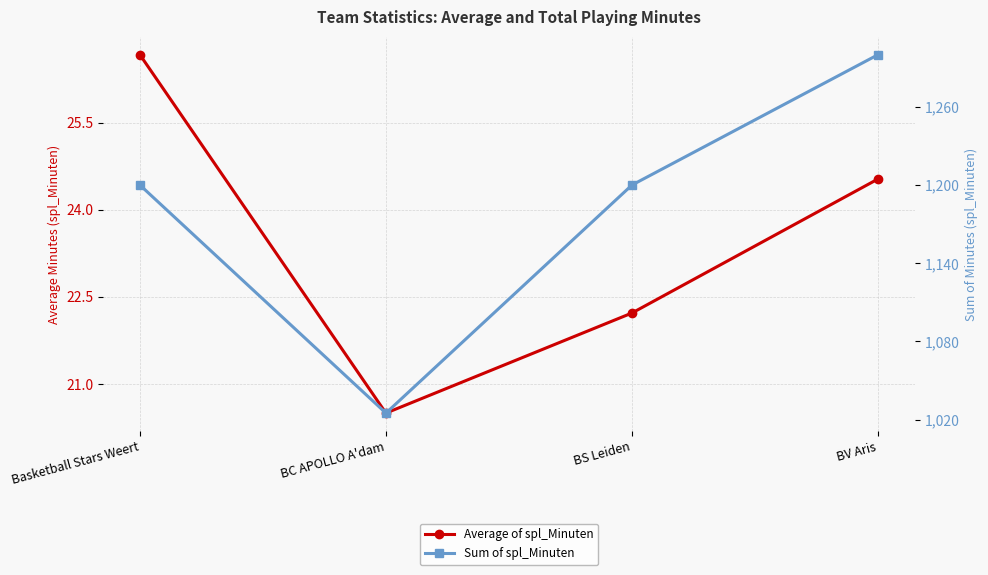

What is the minimum value shown in the chart?

20.5